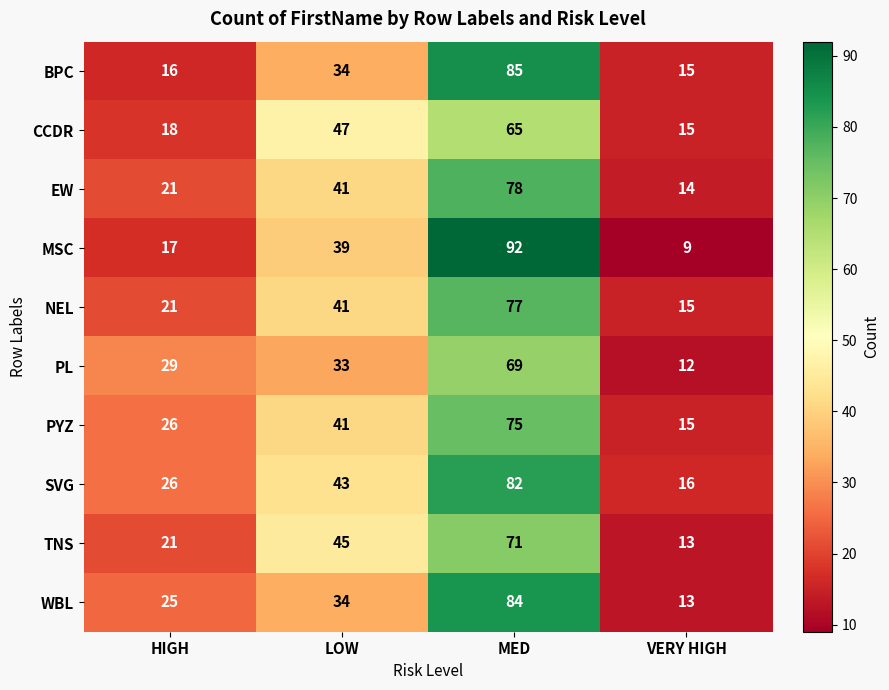

How many SVG values are between 26 and 82?

3